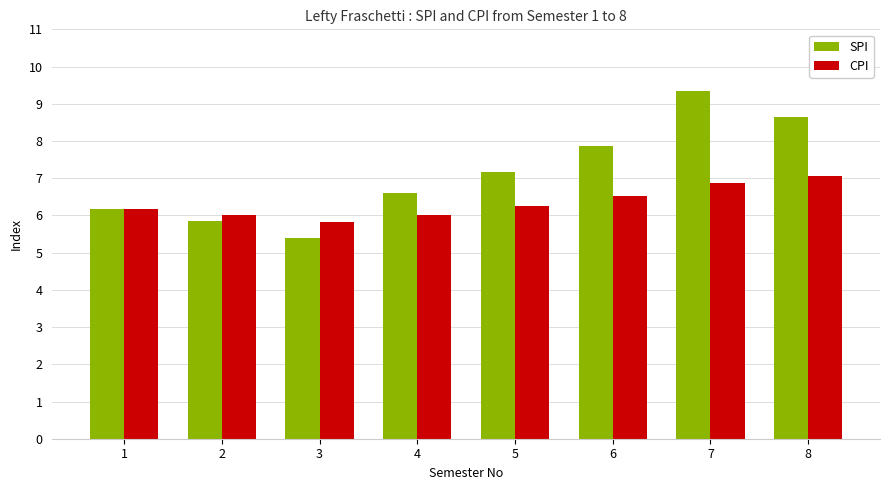

True or false: SPI has a value of 7.2 at 5.

True